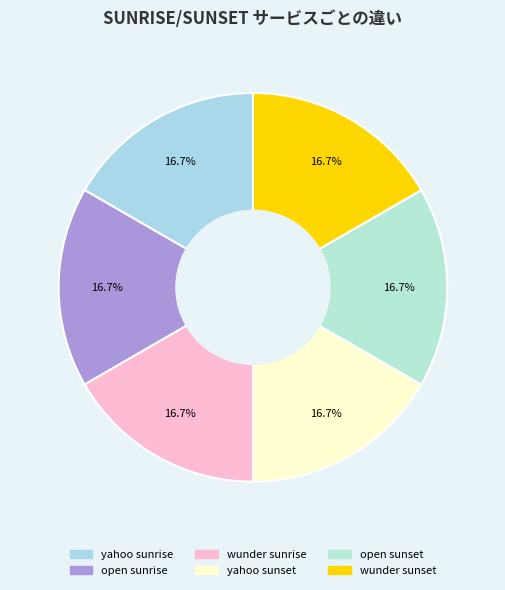

Count the number of slices in the pie.

6